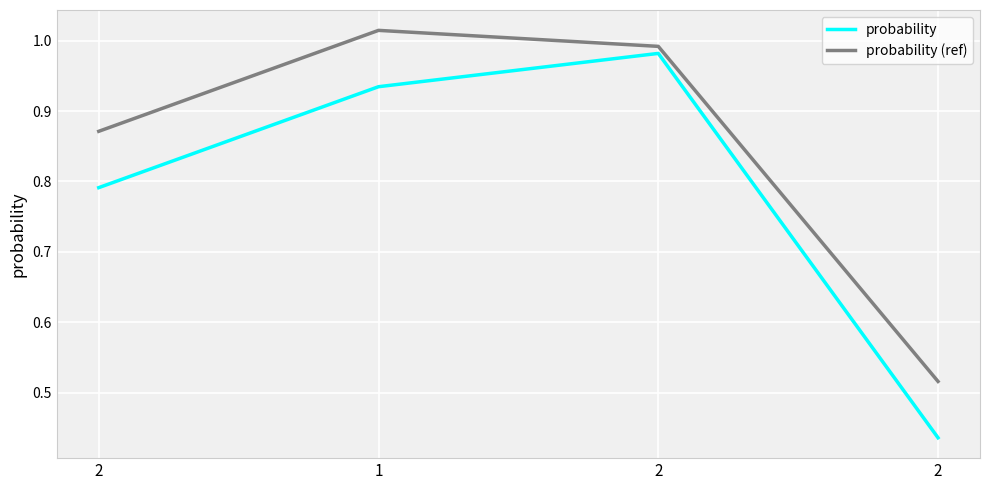

Reading left to right, what are all the values shown in this chart?

probability: 0.8	0.9	1.0	0.4
probability (ref): 0.9	1.0	1.0	0.5